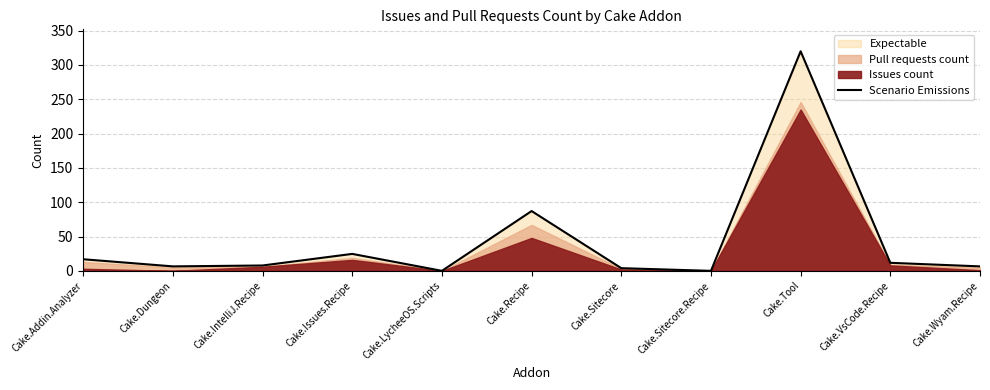

What is the sum of all values?

484.9